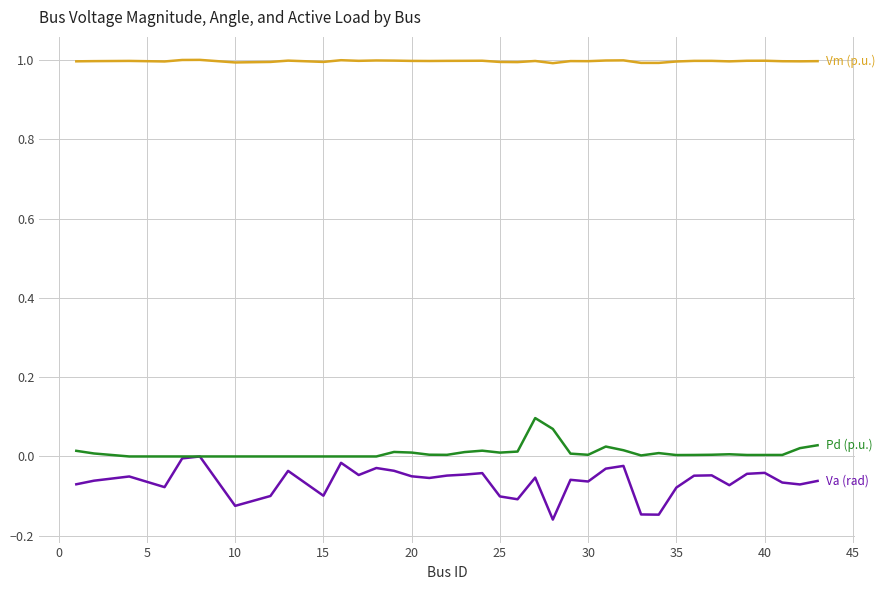

What is the maximum value shown in the chart?

1.0